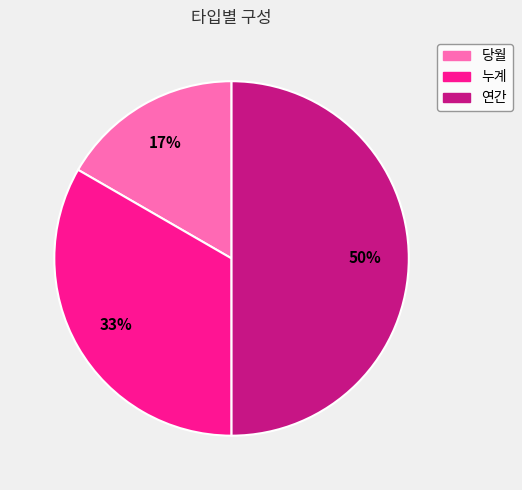

To the nearest percent, what is the difference between the largest and smallest slice percentages?

33%